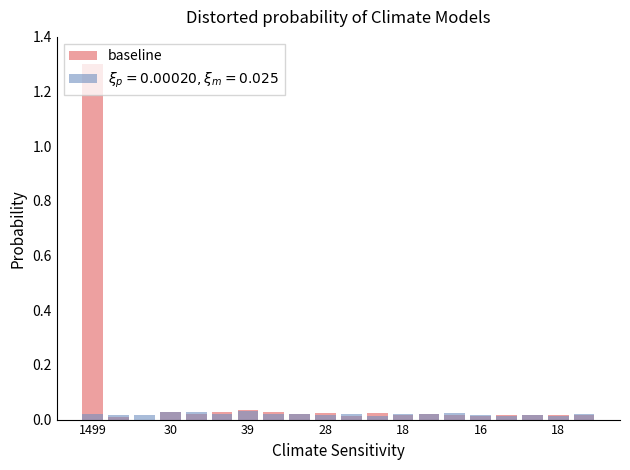

Reading left to right, transcribe all the data shown in this chart.

1.3	0.0	0.0	0.0	0.0	0.0	0.0	0.0	0.0	0.0	0.0	0.0	0.0	0.0	0.0	0.0	0.0	0.0	0.0	0.0